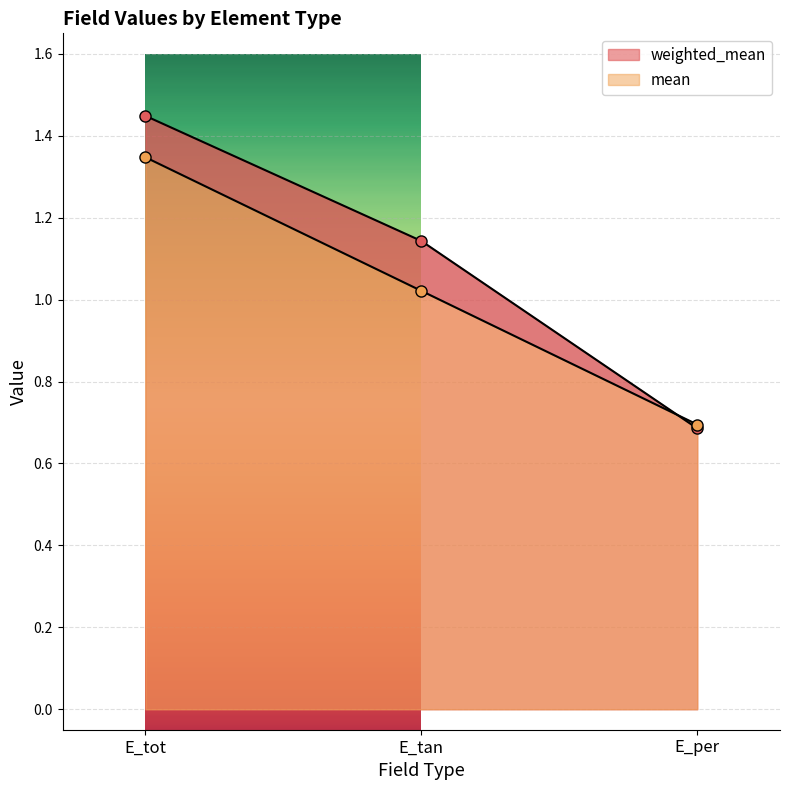

What position from the right is E_per?

1